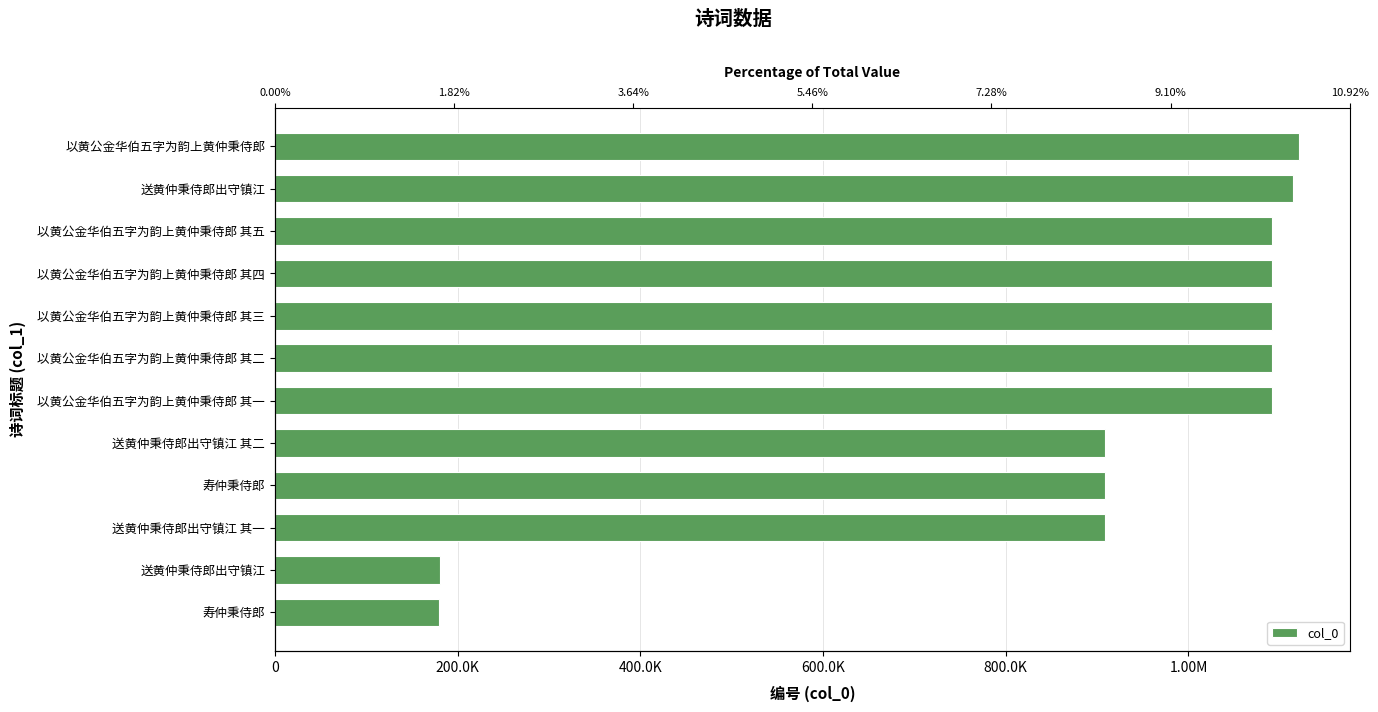

What is the difference between the second highest and minimum values?

934379